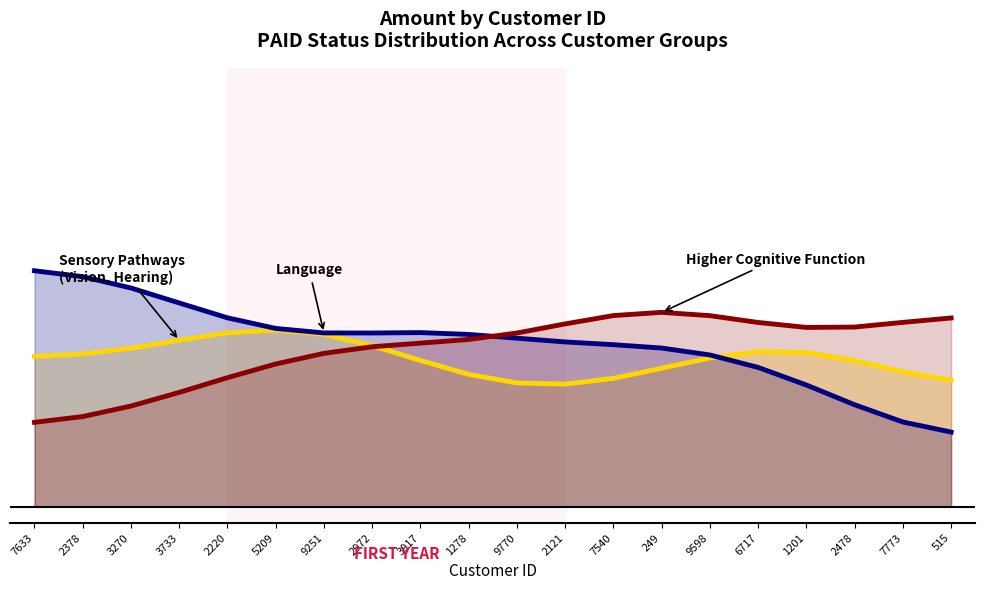

What is the average value of the Sensory Pathways (Vision, Hearing) series?

0.5